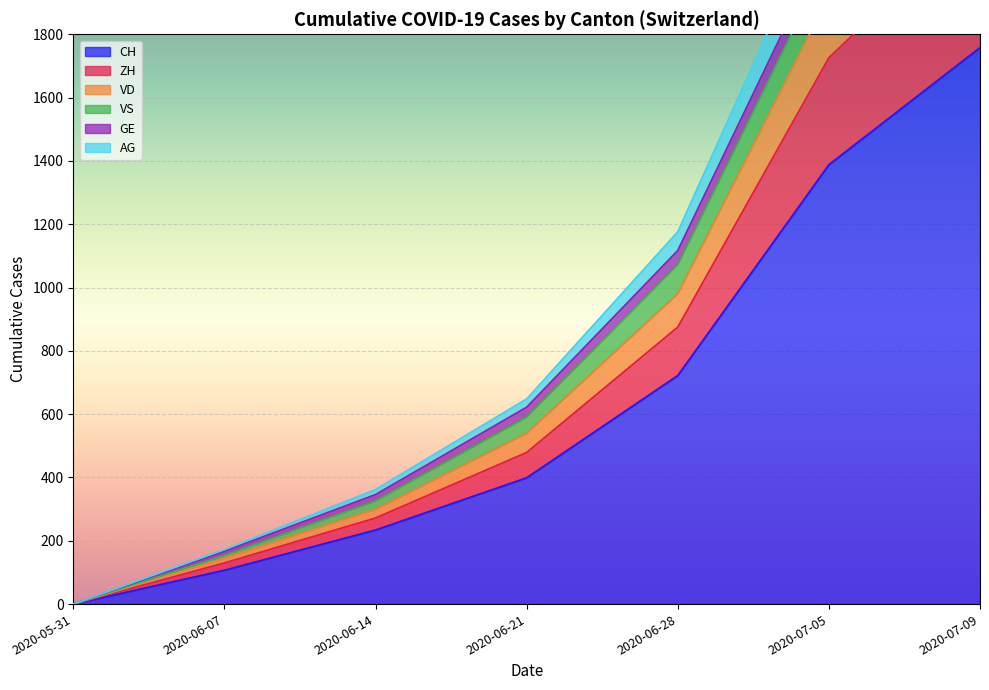

What is the difference between the maximum and second lowest values in the GE series?

2635